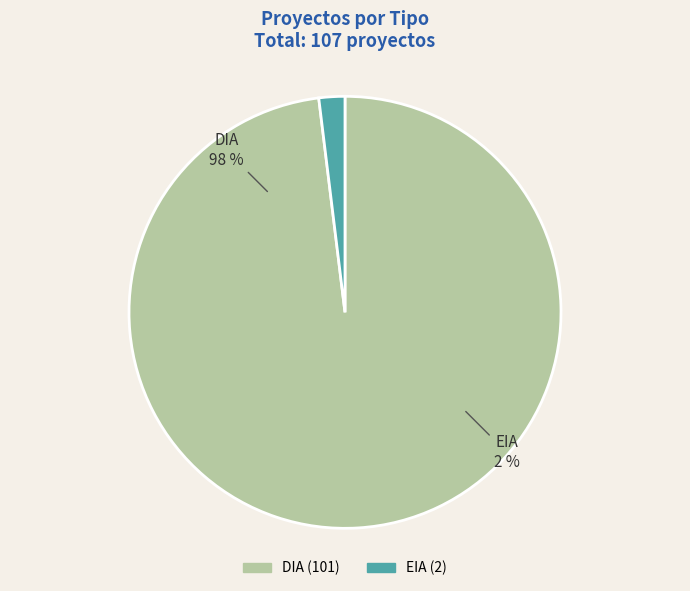

Is there any slice that represents more than half of the pie?

Yes